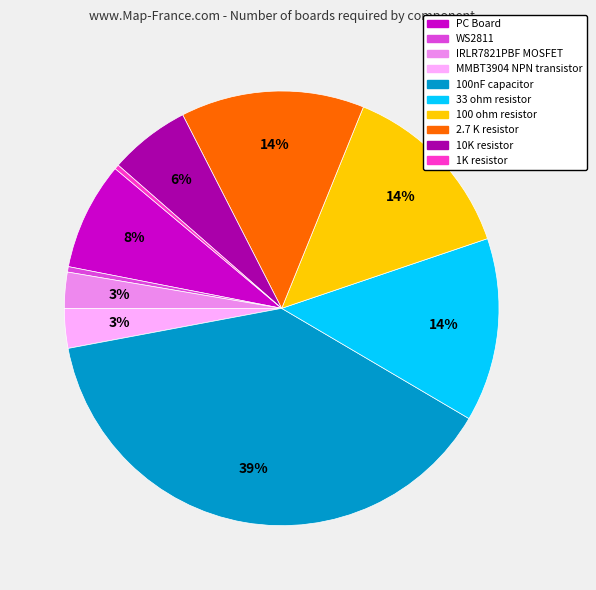

The 33 ohm resistor slice represents 14% of the pie. True or false?

True